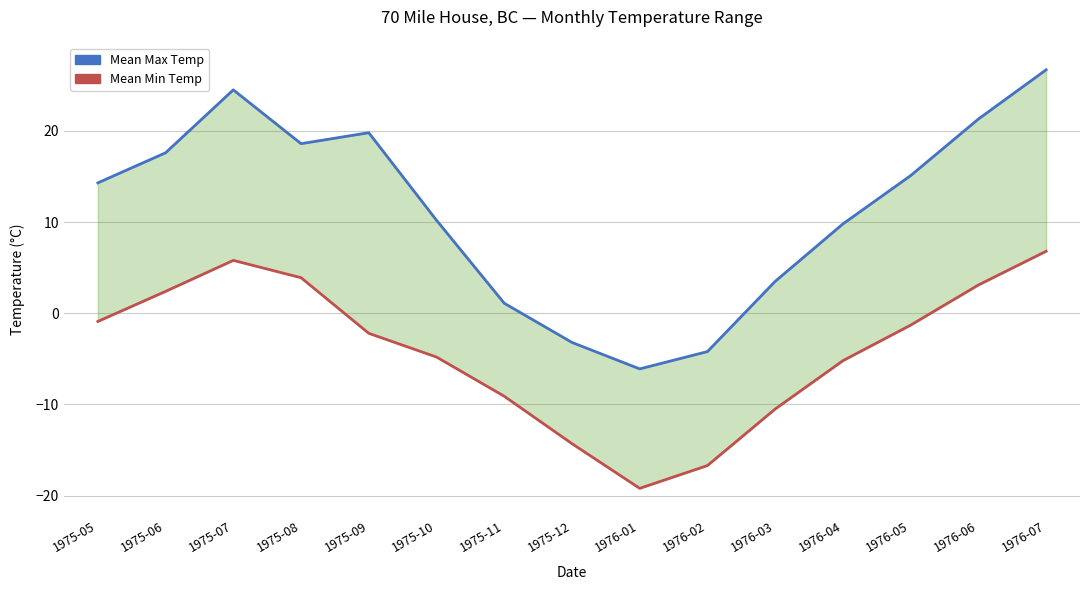

Which category has the highest value in the Mean Max Temp series?

1976-07